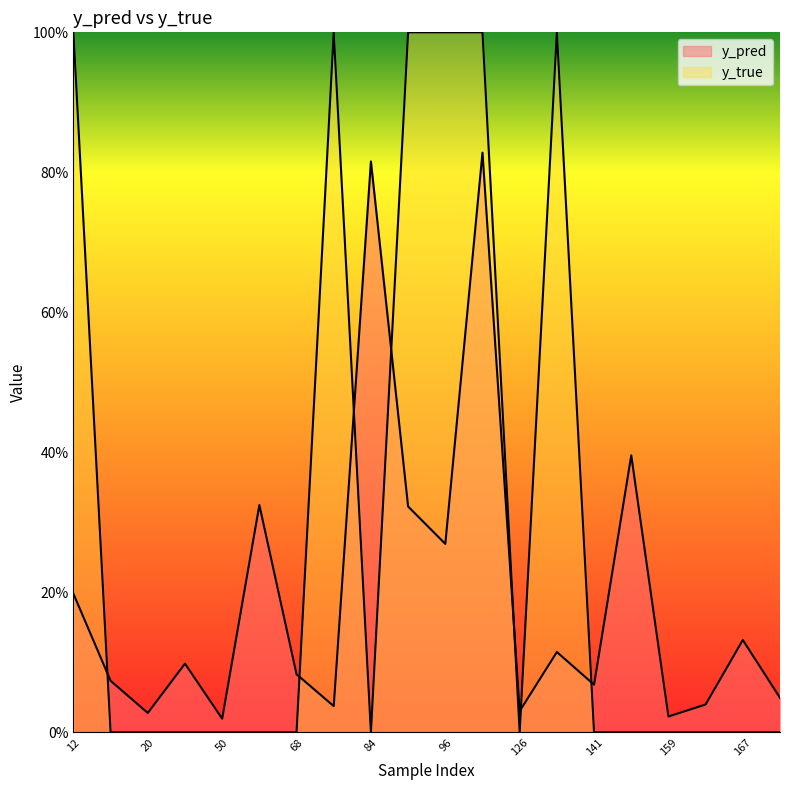

Count the number of data series in this chart.

2